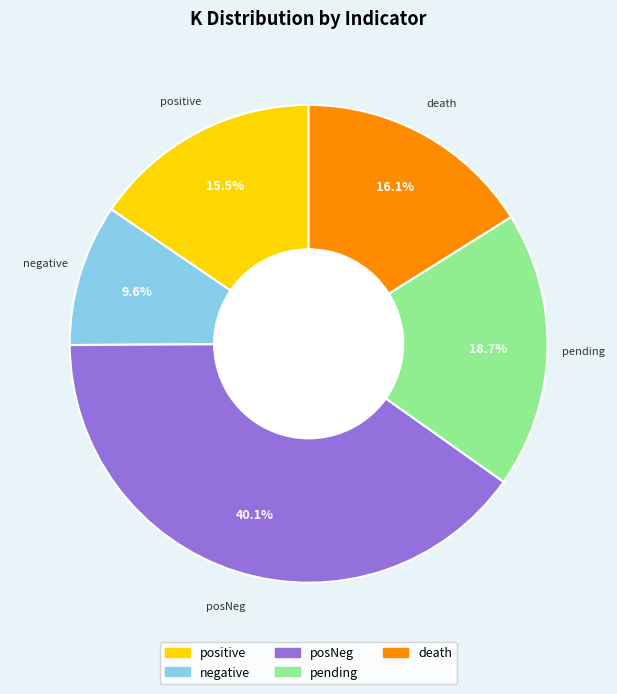

What is the smallest slice in the pie chart?

negative